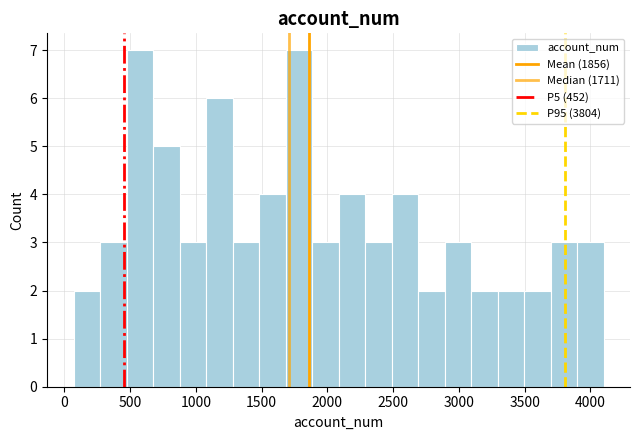

Reading left to right, list every bar in this chart as the range it spans on the x-axis followed by its height. Neither the bar edges nor the heights are printed on the chart, so give them approximately, as read against the axes.

50 to 250: 2
250 to 450: 3
450 to 650: 7
650 to 900: 5
900 to 1100: 3
1100 to 1300: 6
1300 to 1500: 3
1500 to 1700: 4
1700 to 1900: 7
1900 to 2100: 3
2100 to 2300: 4
2300 to 2500: 3
2500 to 2700: 4
2700 to 2900: 2
2900 to 3100: 3
3100 to 3300: 2
3300 to 3500: 2
3500 to 3700: 2
3700 to 3900: 3
3900 to 4100: 3